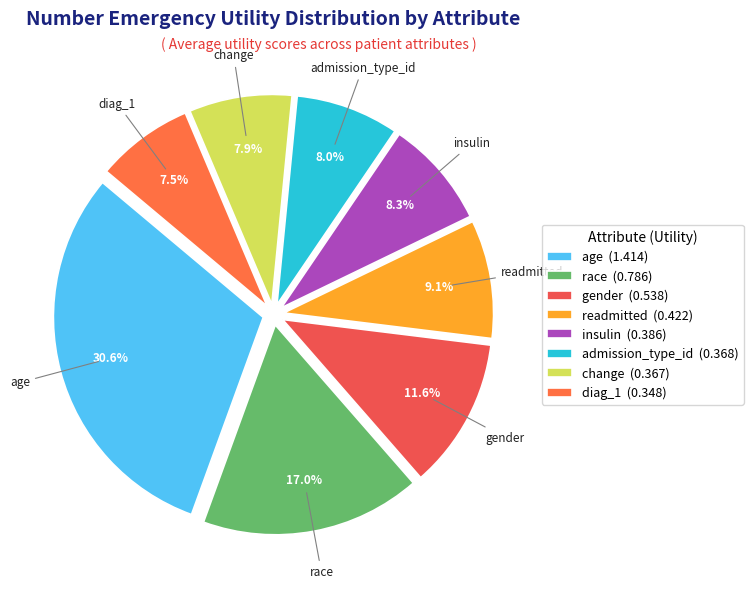

What is the largest slice in the pie chart?

age